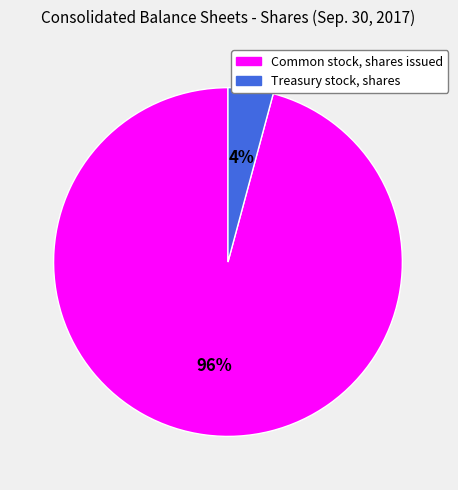

Rank the categories by value from highest to lowest.

Common stock, shares issued, Treasury stock, shares